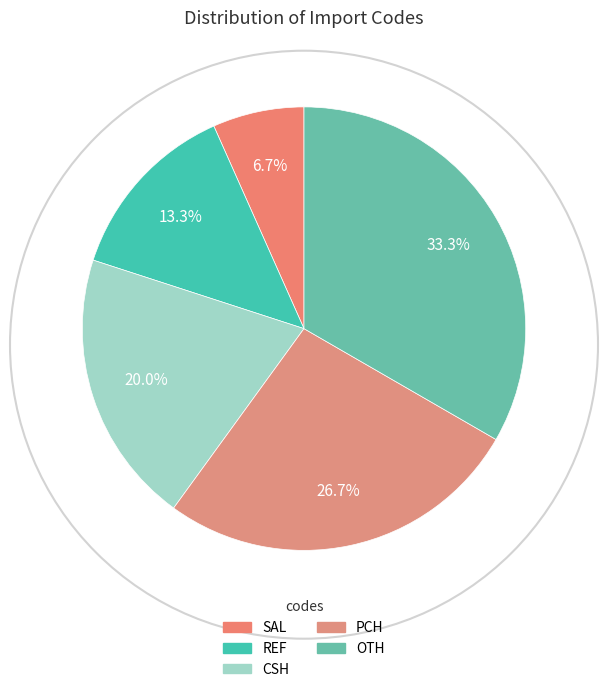

Does any single category account for the majority?

No